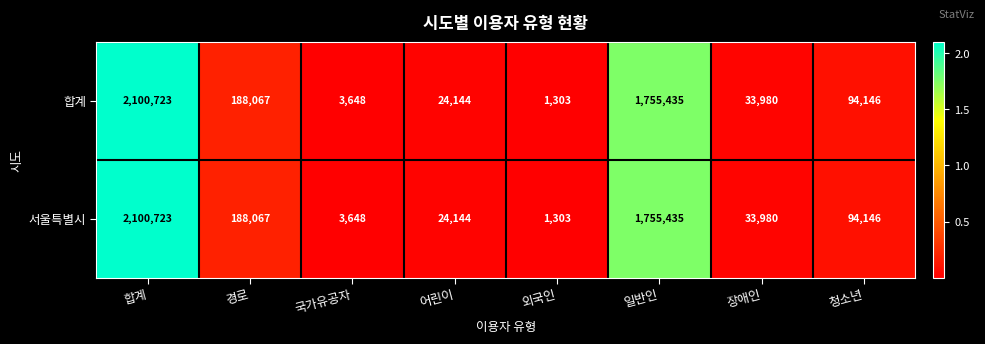

What is the total value across all series at 합계?

4201446